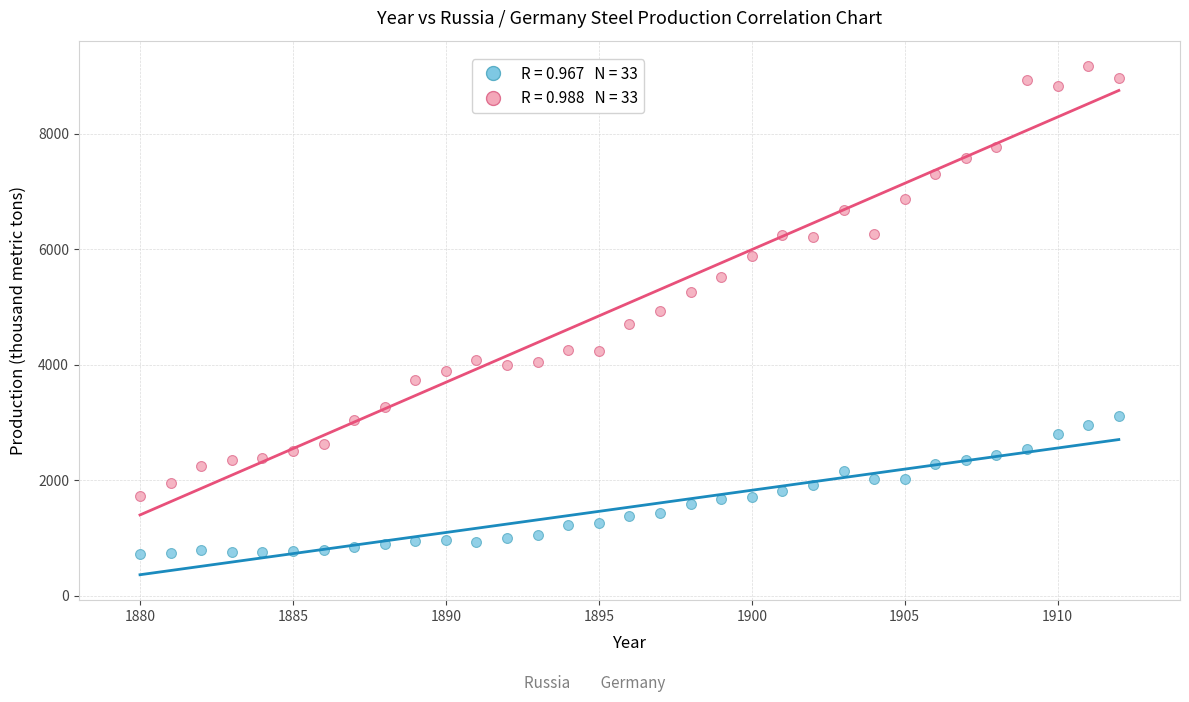

Across all data points, what is the range of Y values (max minus min)?

8435